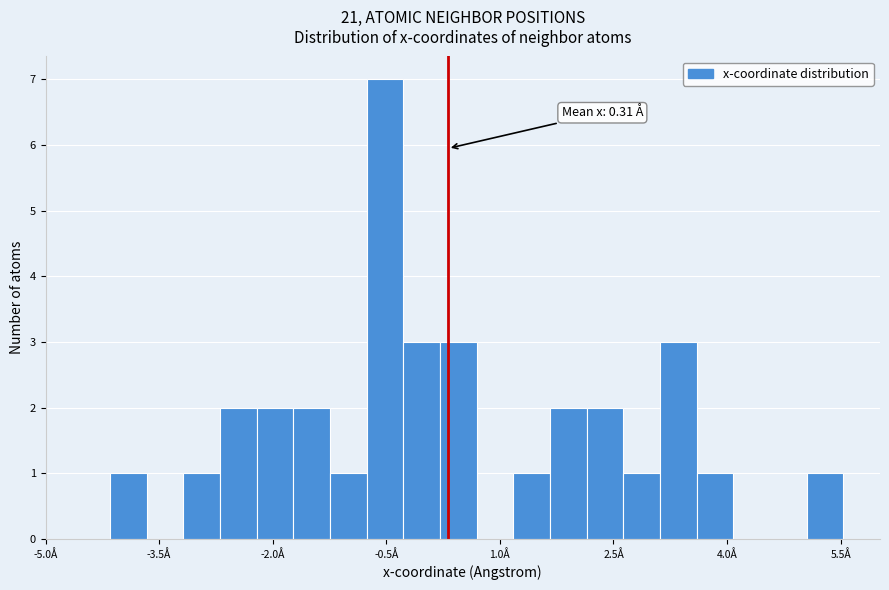

Read against the x-axis, roughly where is the centre of the tallest bar?

-0.6